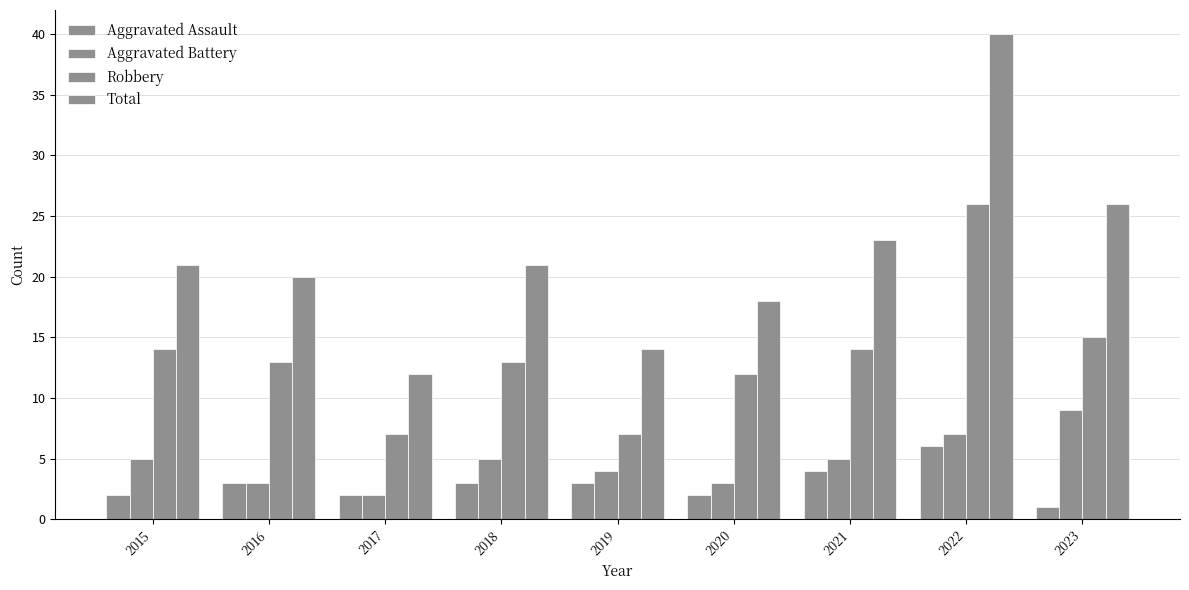

Count the number of data series in this chart.

4